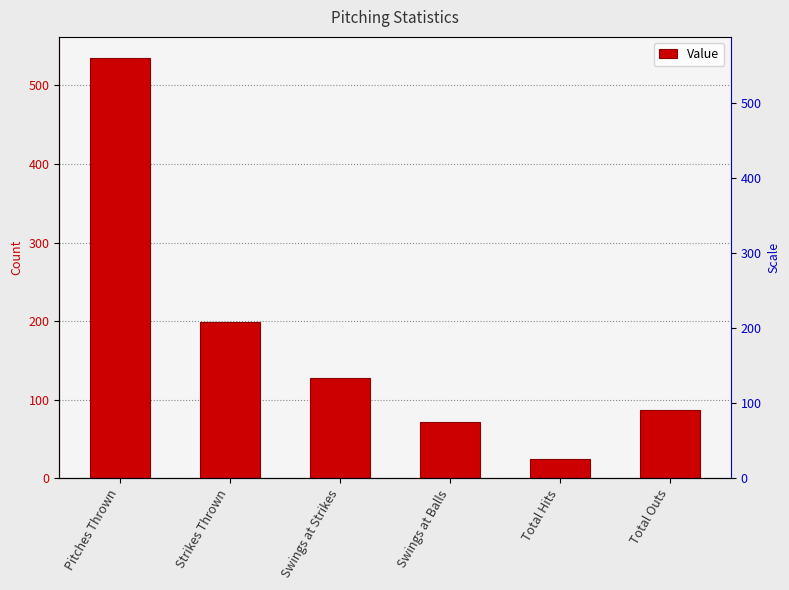

Rank the categories by value from lowest to highest.

Total Hits, Swings at Balls, Total Outs, Swings at Strikes, Strikes Thrown, Pitches Thrown